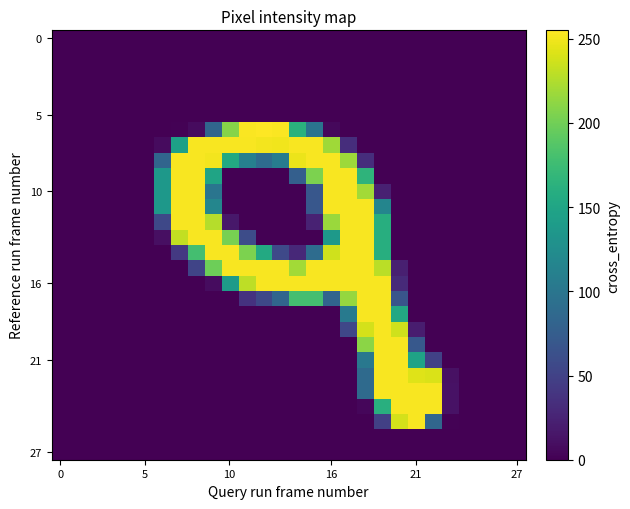

At which category is the sum across all series the highest?

18